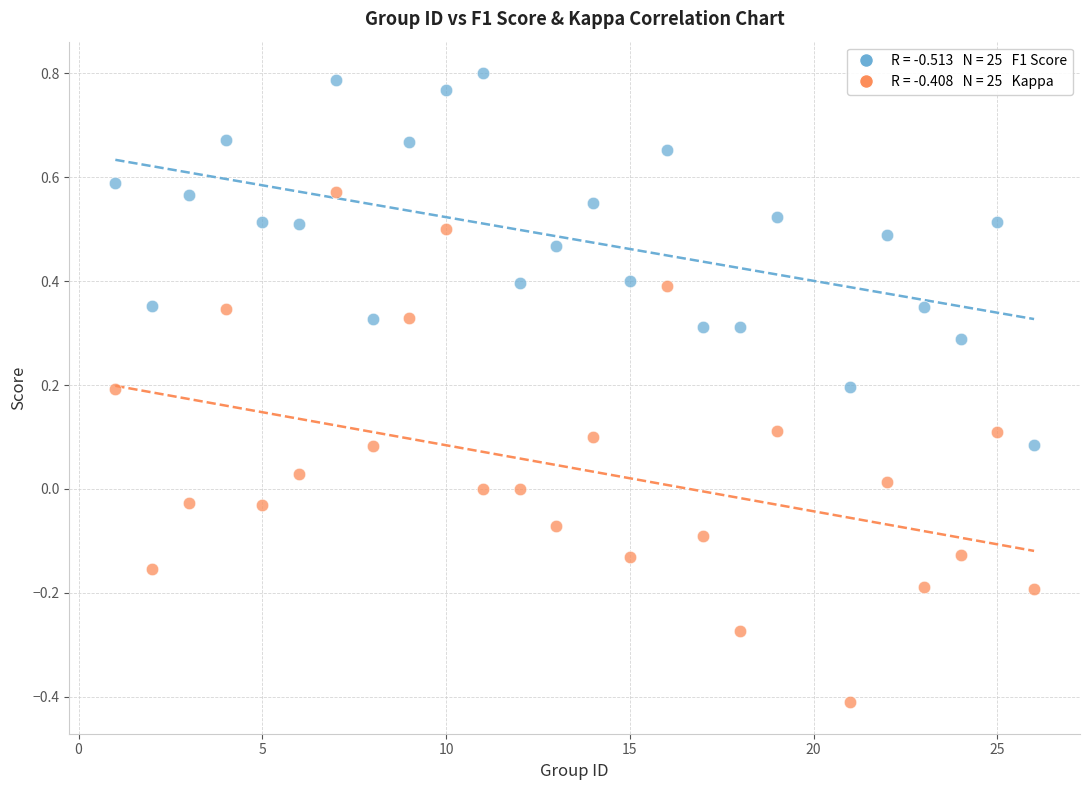

Across all data points, what is the range of Y values (max minus min)?

1.2